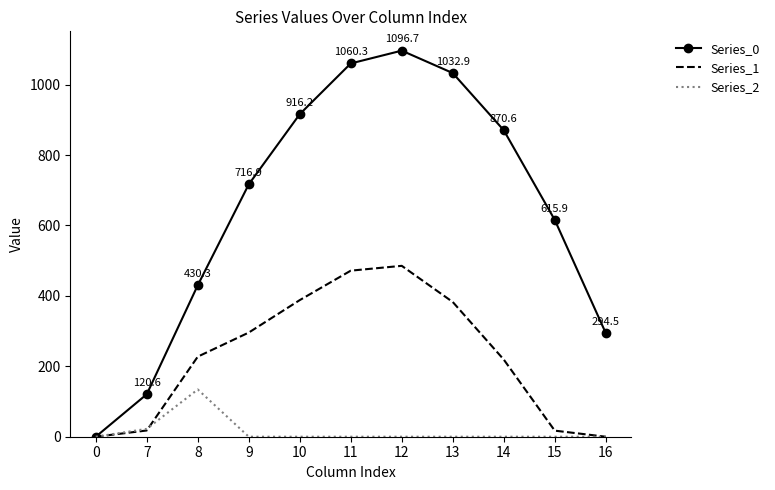

List the series in order of their peak value, lowest first.

Series_2, Series_1, Series_0